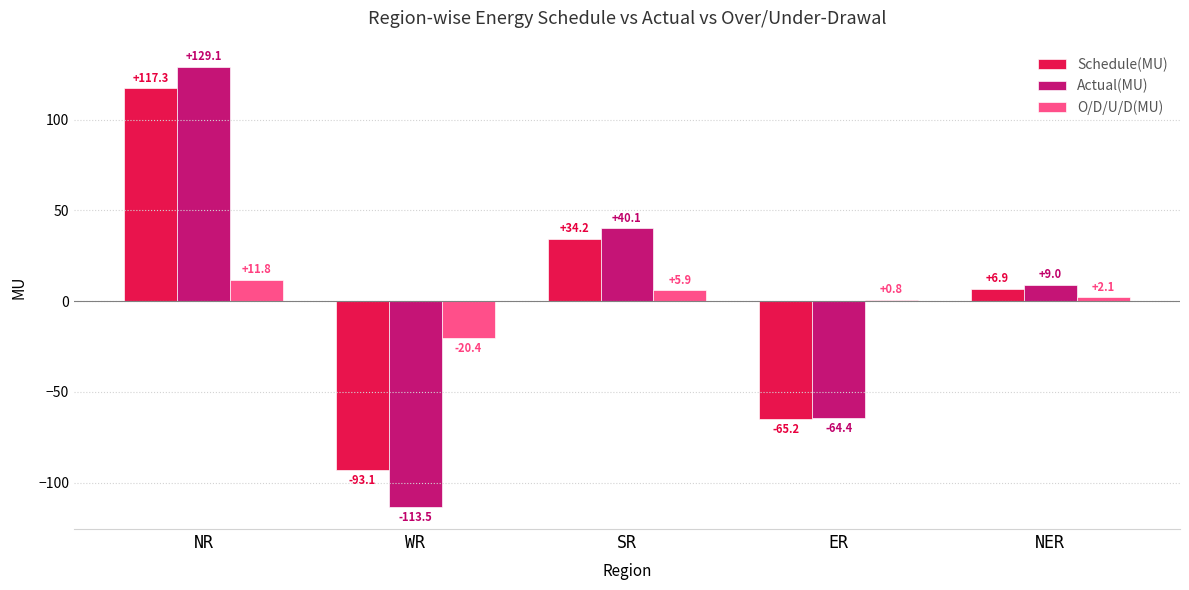

What is the greatest value displayed?

129.1